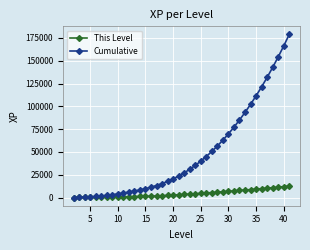

Is this an area chart (filled region under the line)?

No